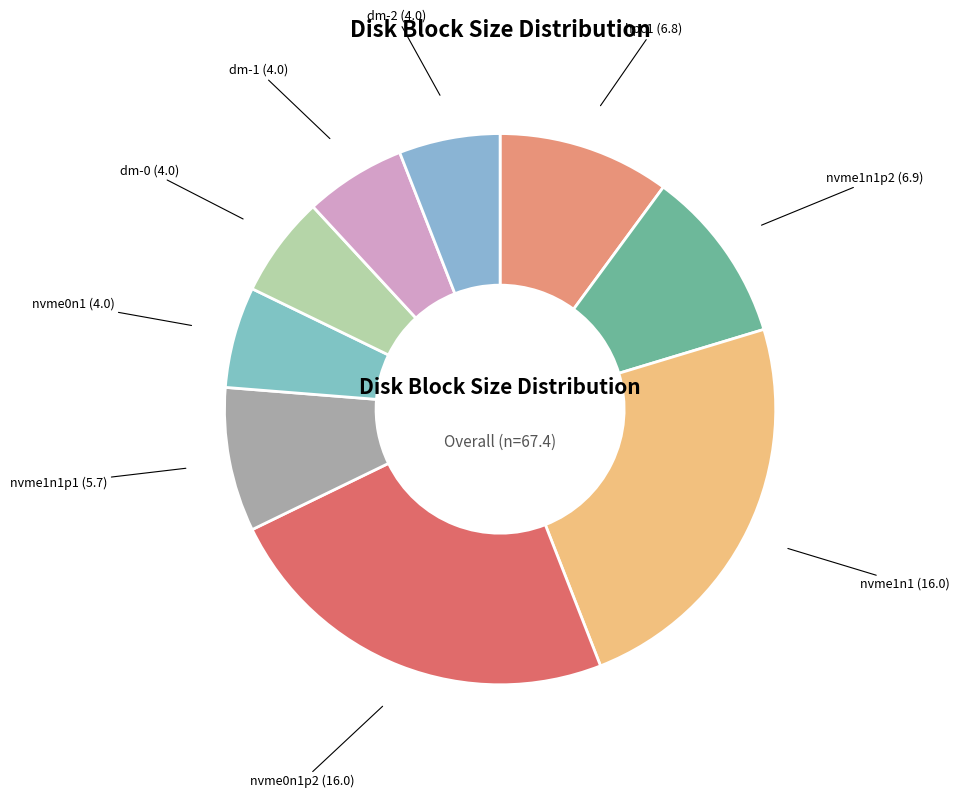

Do dm-1 and nvme1n1p2 together represent more than half of the pie?

No